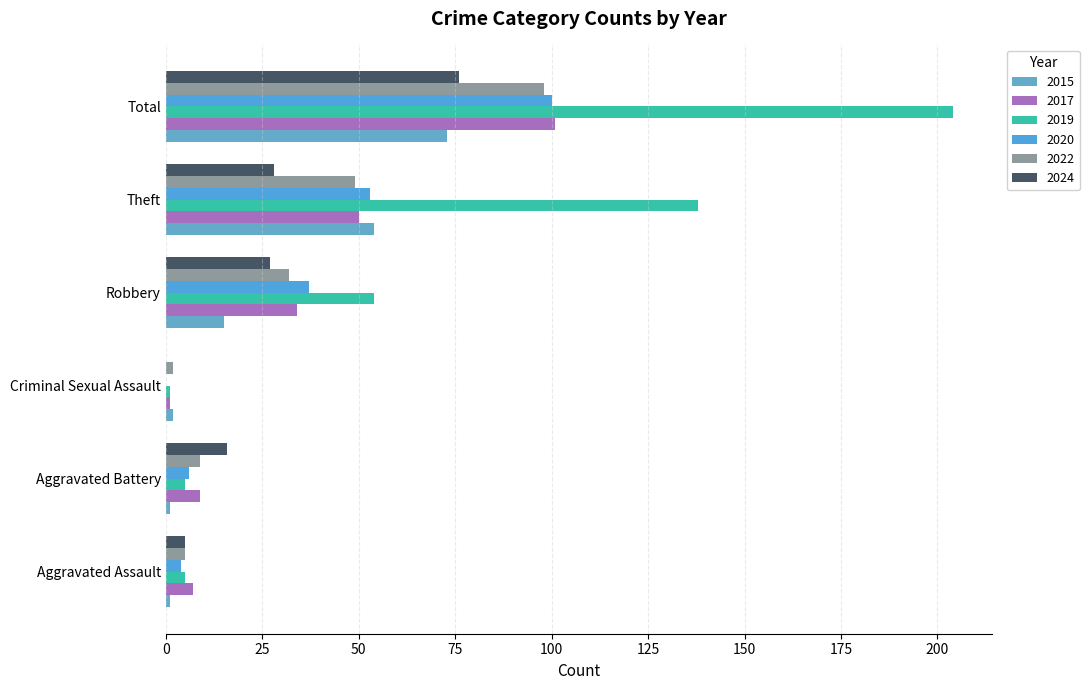

What is the difference between the 2024 values at Robbery and Total?

49